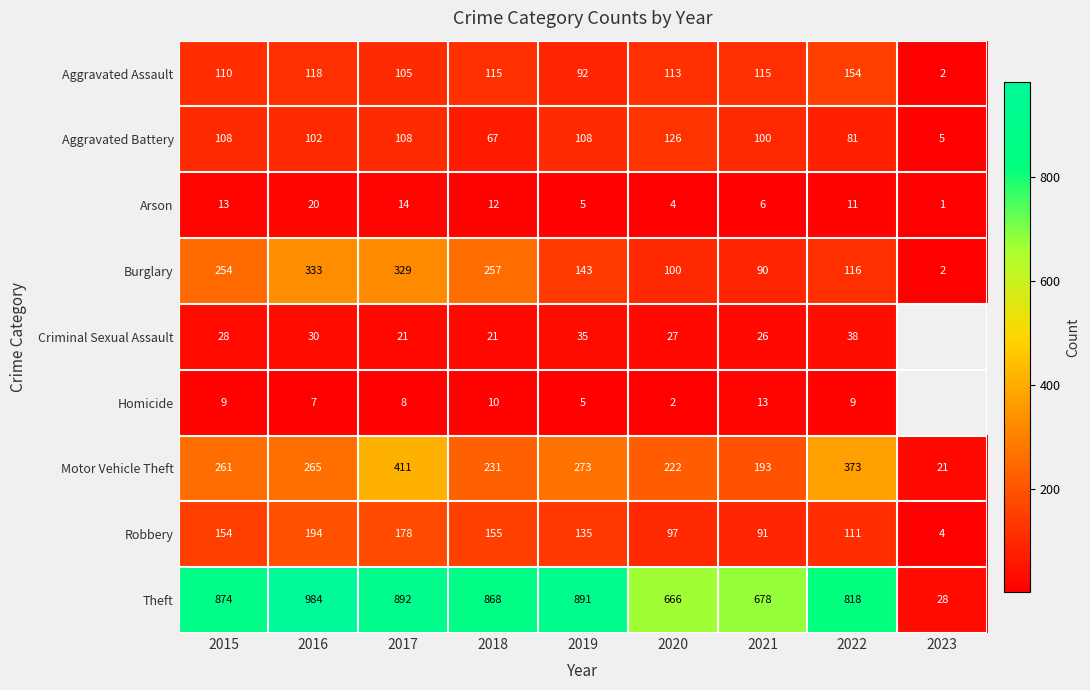

The value of Robbery at 2017 is 178. True or false?

True